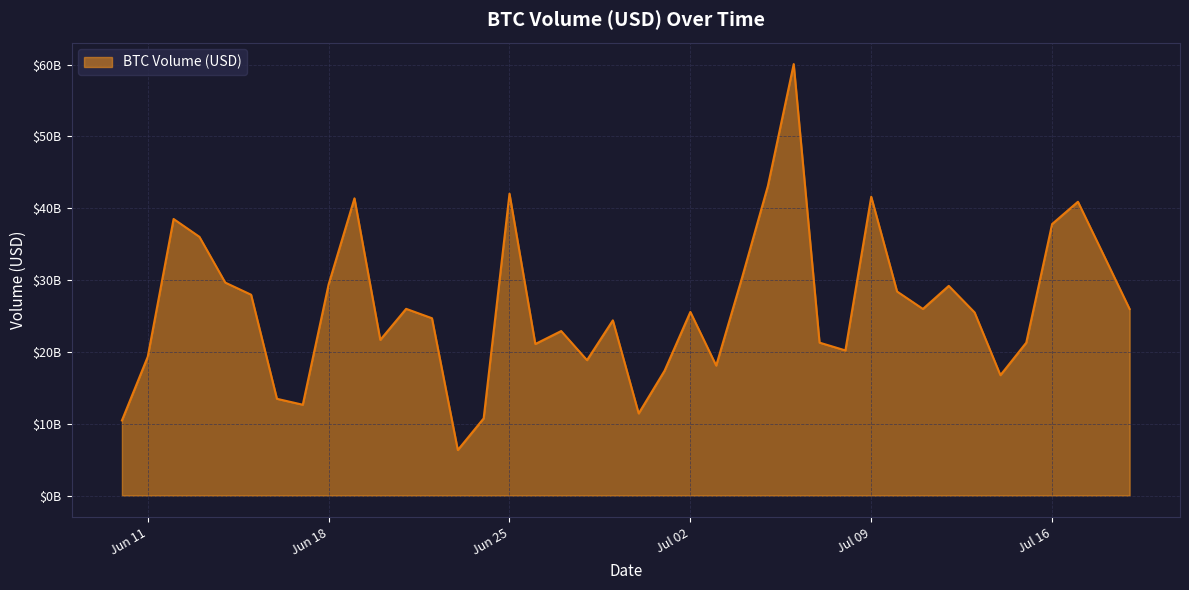

Does the chart have visible grid lines?

Yes